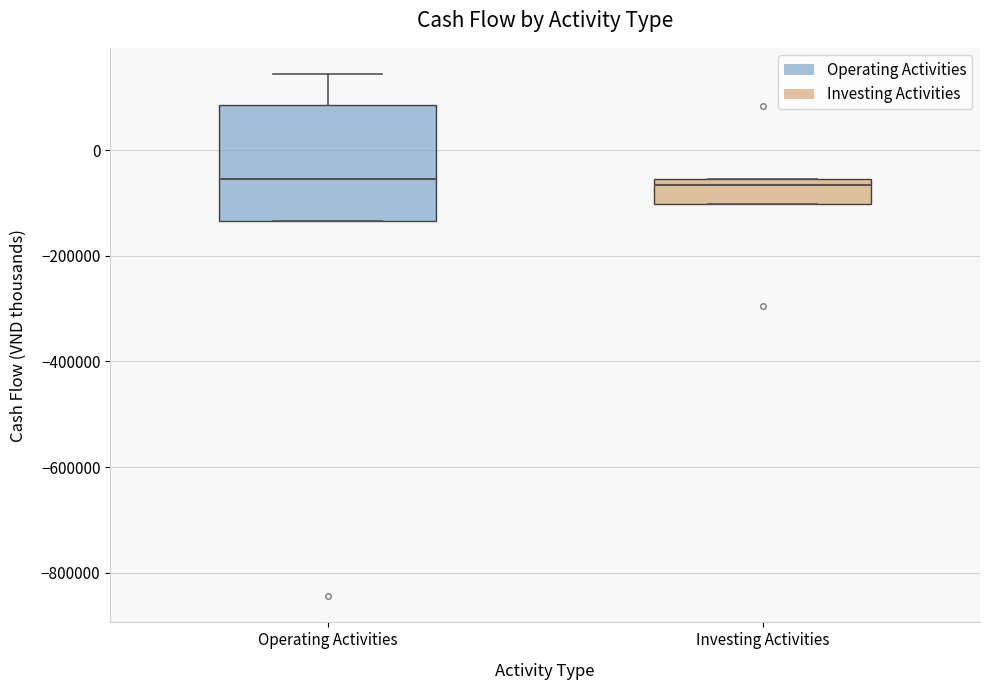

Reading left to right, transcribe this box plot: for each box, give where its median line is, the range the box spans, and where its two whiskers end, as read against the y-axis. The values are not printed on the chart, so give them approximately, as read against the axis.

Operating Activities: median -60000, box -140000 to 80000, whiskers -140000 to 140000
Investing Activities: median -60000 (just below the box's upper edge), box -100000 to -60000, whiskers -100000 to -60000